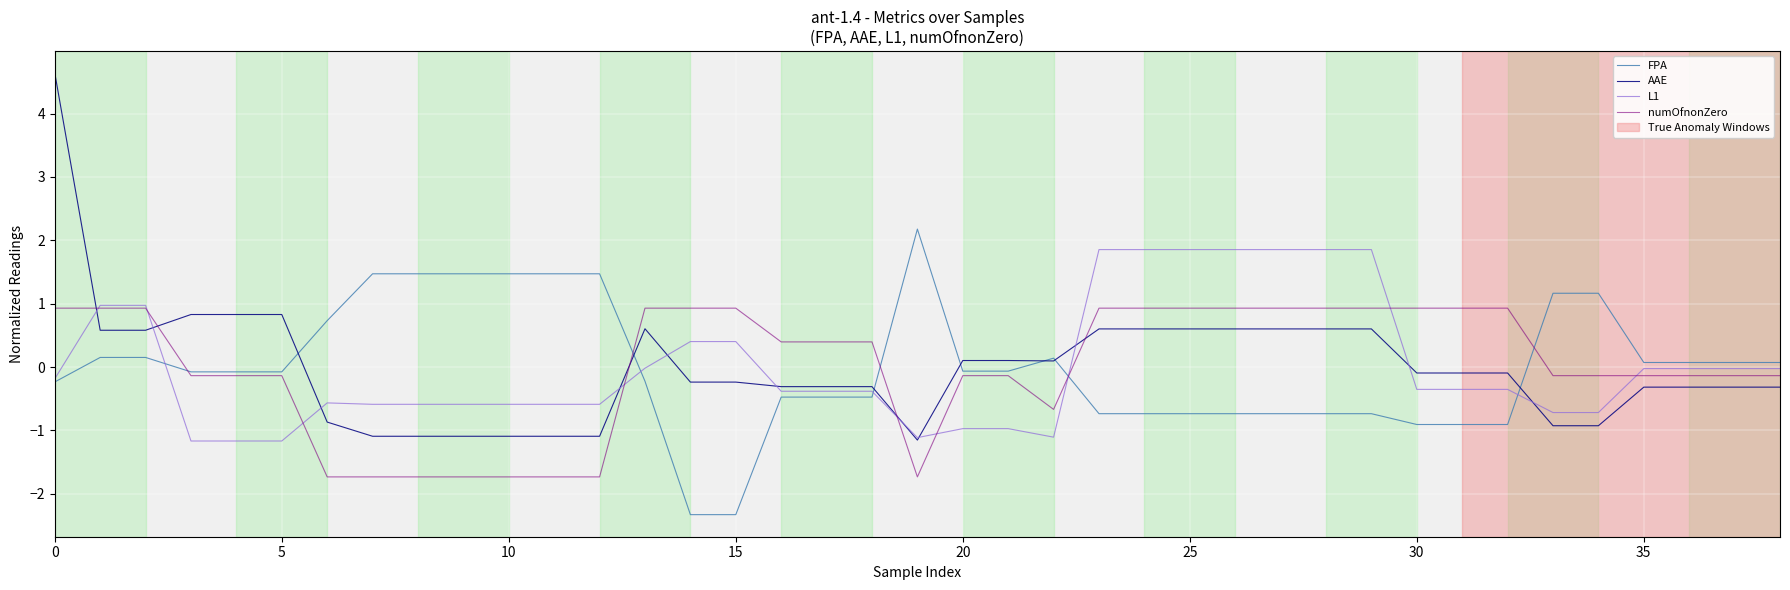

Does the chart have visible grid lines?

Yes